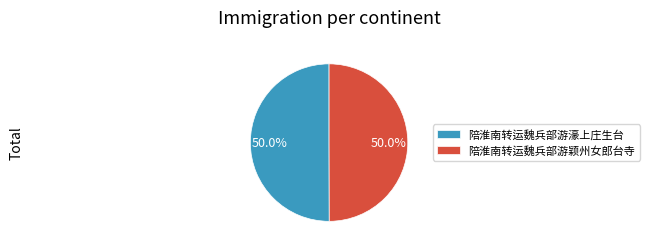

Do 陪淮南转运魏兵部游颖州女郎台寺 and 陪淮南转运魏兵部游濠上庄生台 together represent more than half of the pie?

Yes